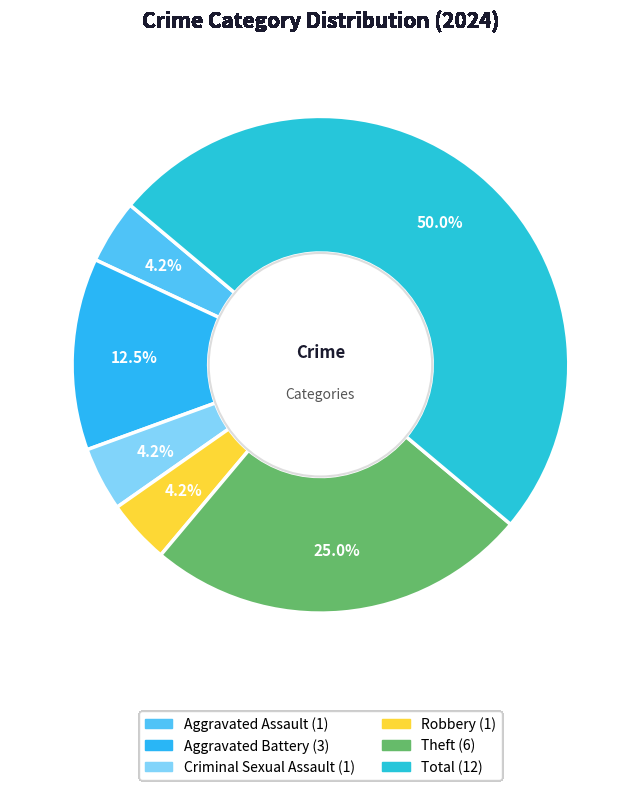

To the nearest percent, what is the average slice percentage?

17%